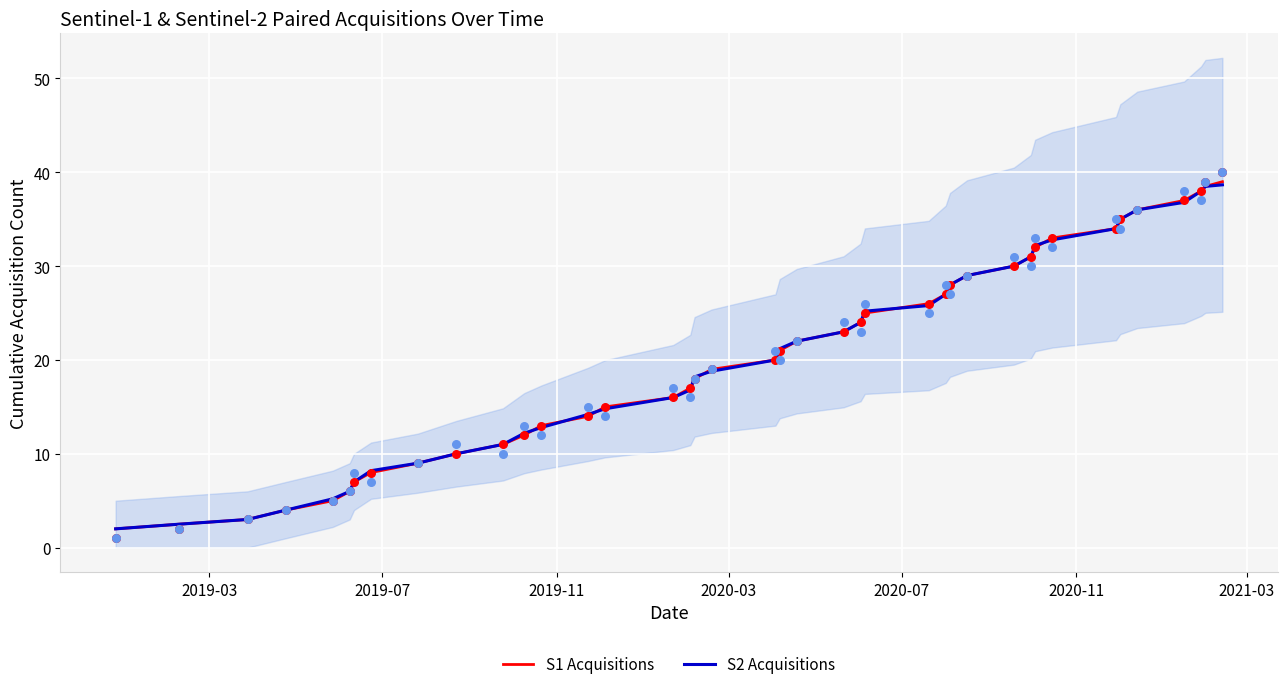

What are all the series names shown in the legend?

S1 Acquisitions, S2 Acquisitions